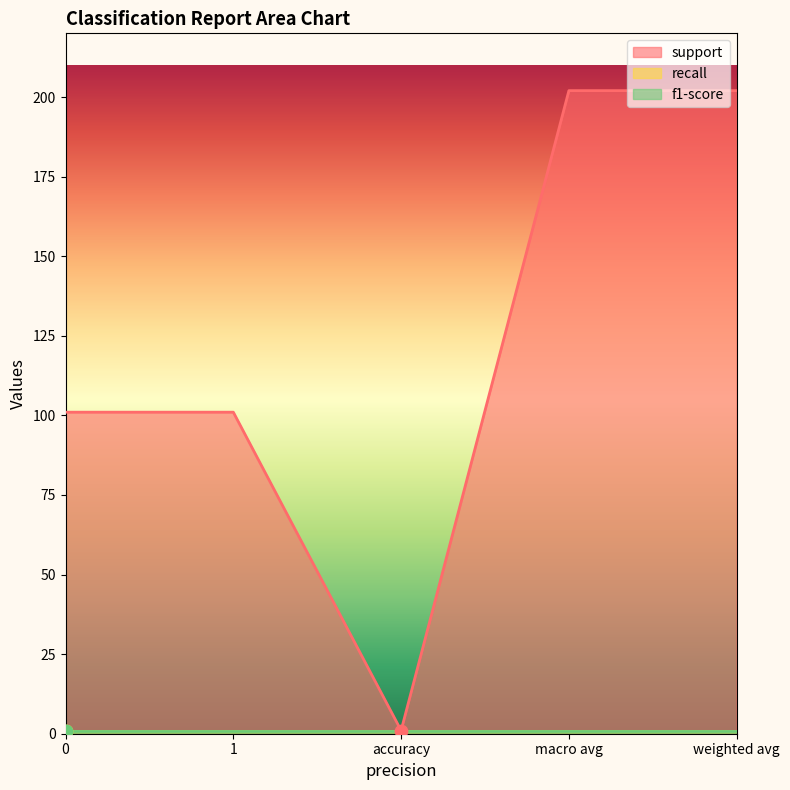

Which series contains the highest Y value?

support